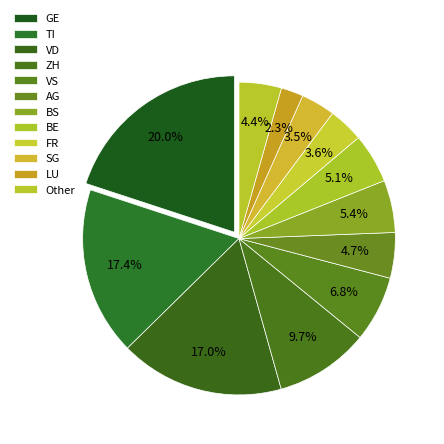

Which slice is the largest?

GE